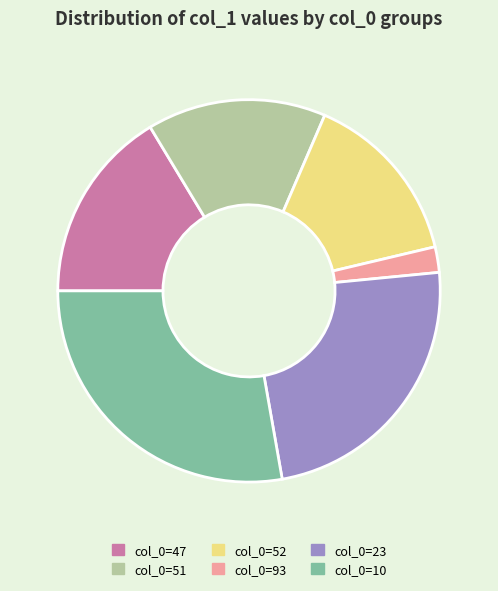

Which category has the smallest portion of the pie?

col_0=93